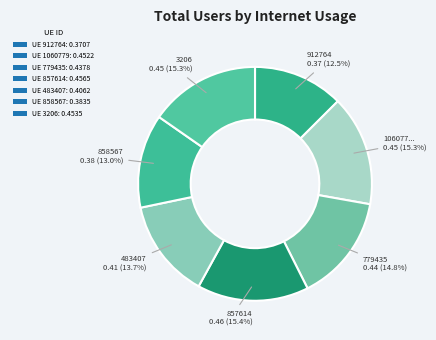

Rank the categories by value from highest to lowest.

857614, 3206, 1060779, 779435, 483407, 858567, 912764